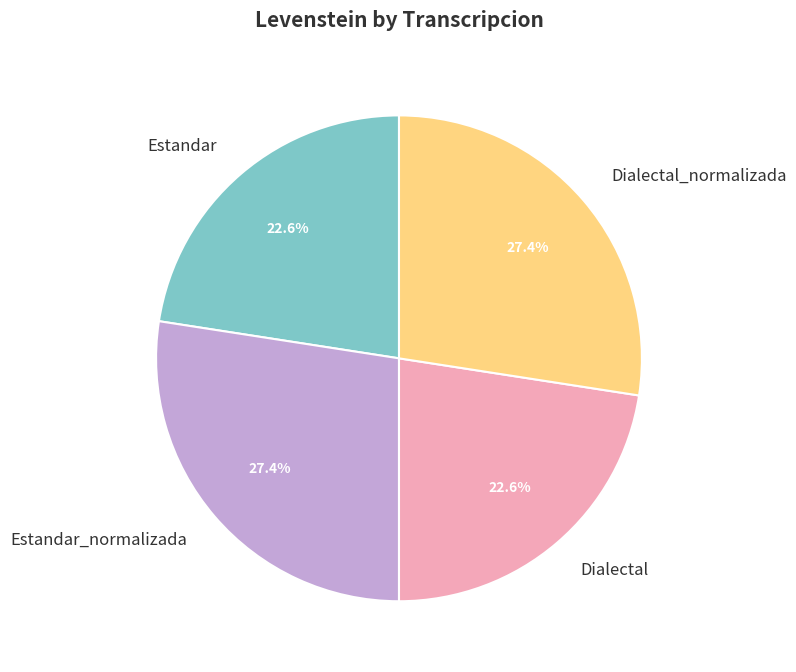

How much of the chart is everything except Dialectal?

77.4%